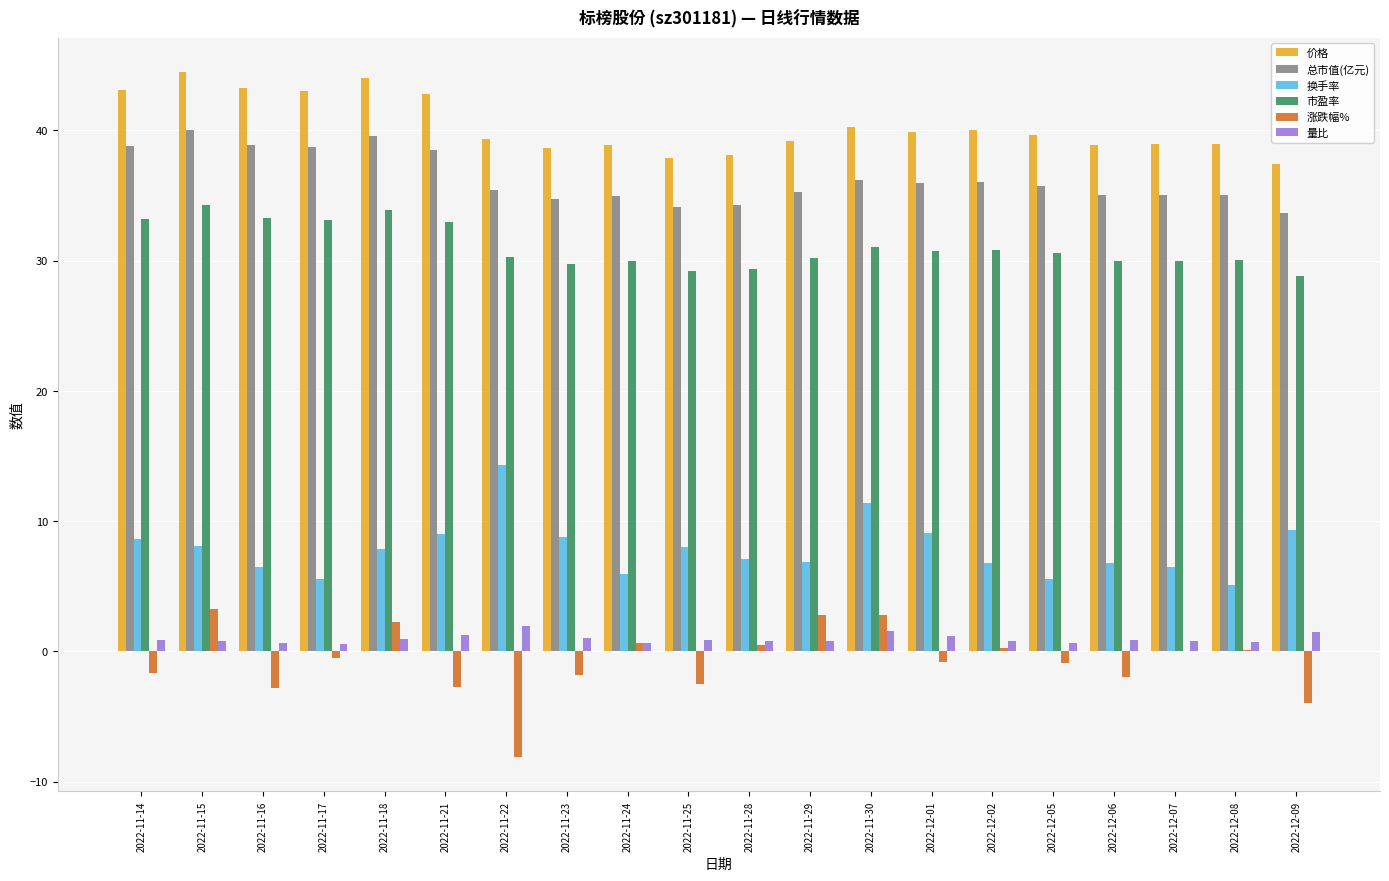

The 换手率 series shows 2.4 at 2022-11-28. True or false?

False